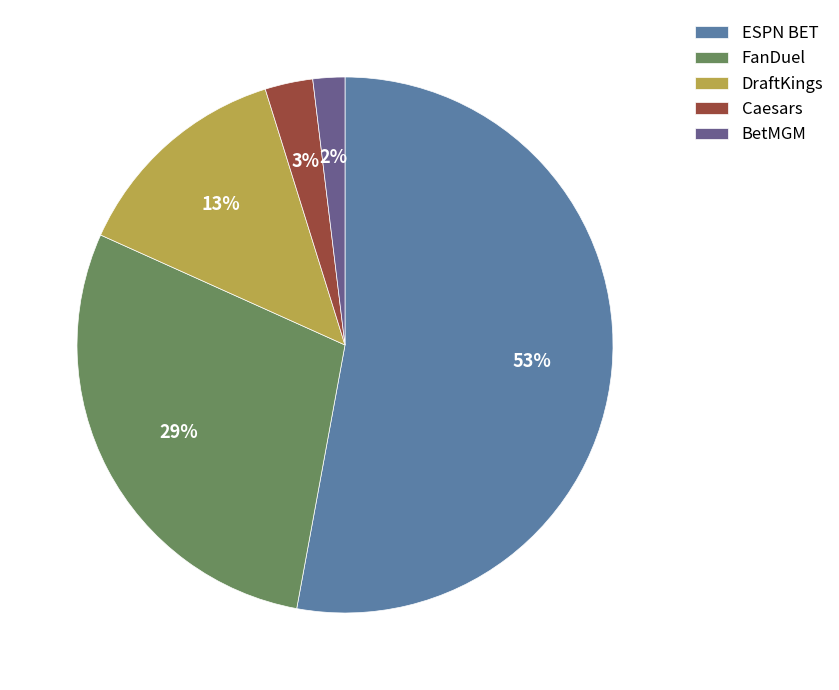

Which category has the smallest portion of the pie?

BetMGM